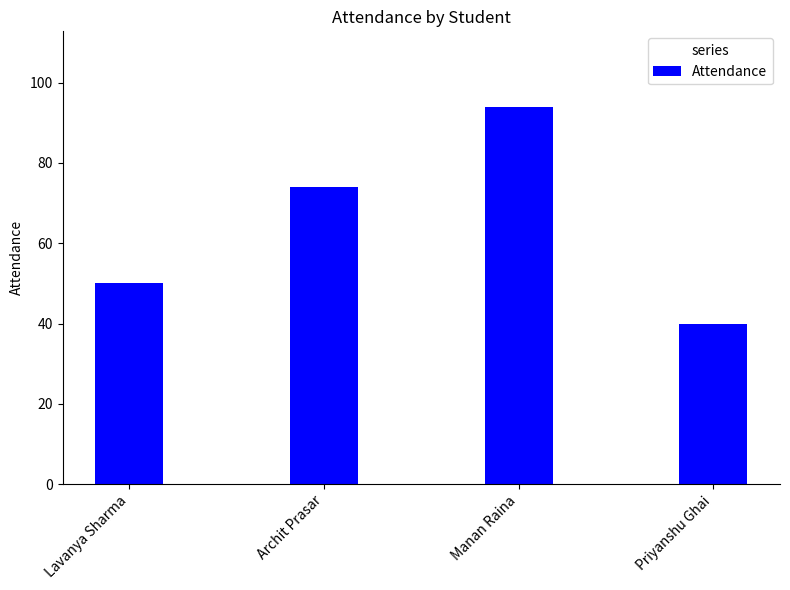

How many values are below 74?

2